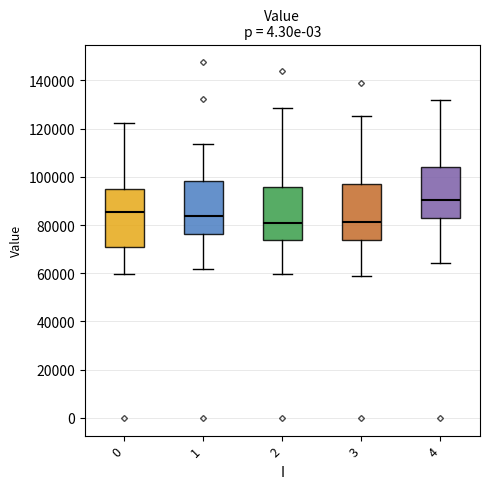

Reading left to right, transcribe this box plot: for each box, give where its median line is, the range the box spans, and where its two whiskers end, as read against the y-axis. The values are not printed on the chart, so give them approximately, as read against the axis.

0: median 86000, box 72000 to 96000, whiskers 60000 to 122000
1: median 84000, box 76000 to 98000, whiskers 62000 to 114000
2: median 80000, box 74000 to 96000, whiskers 60000 to 128000
3: median 82000, box 74000 to 96000, whiskers 58000 to 126000
4: median 90000, box 82000 to 104000, whiskers 64000 to 132000